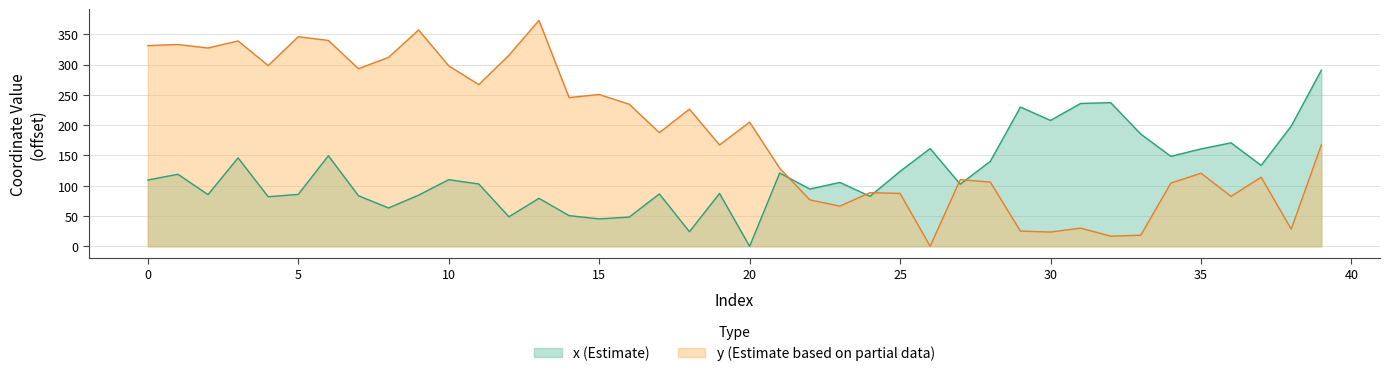

How many lines are shown in the chart?

2